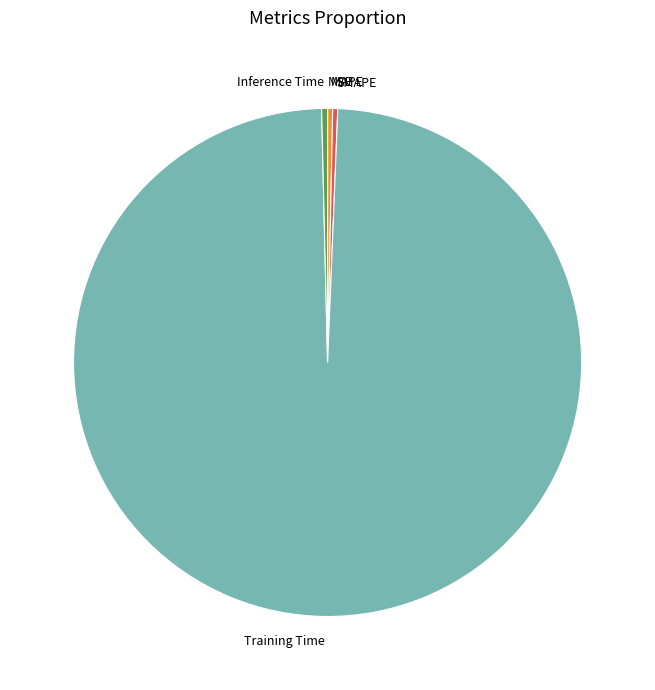

The SMAPE slice represents 11% of the pie. True or false?

False